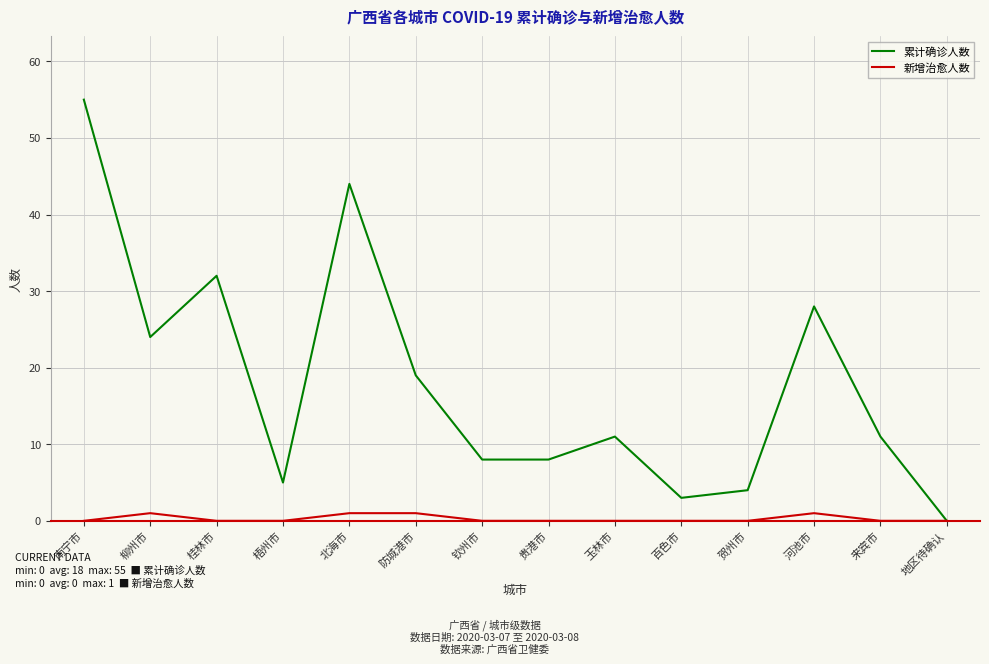

Read the 累计确诊人数 value at 防城港市.

19